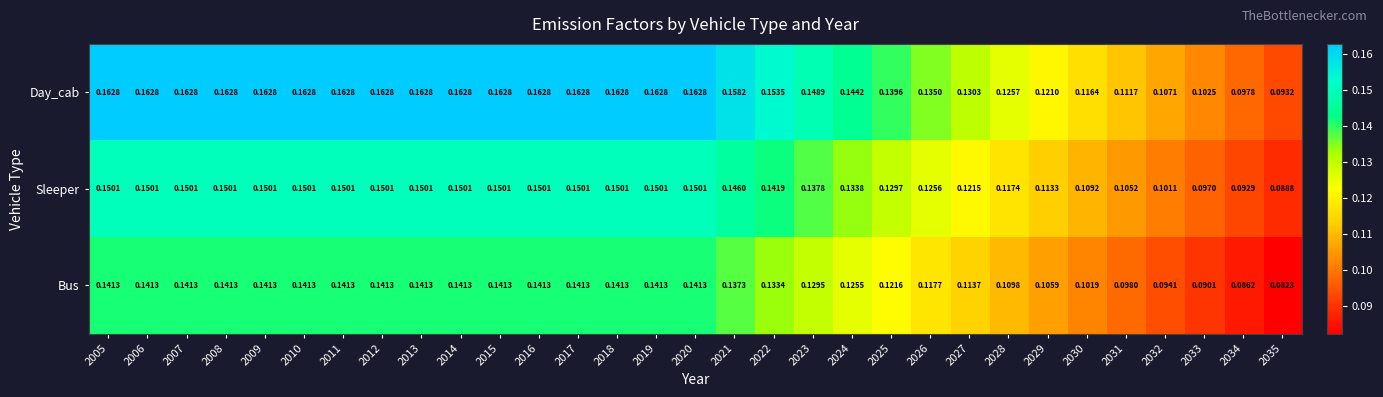

Rank the series by their maximum value, from lowest to highest.

Bus, Sleeper, Day_cab